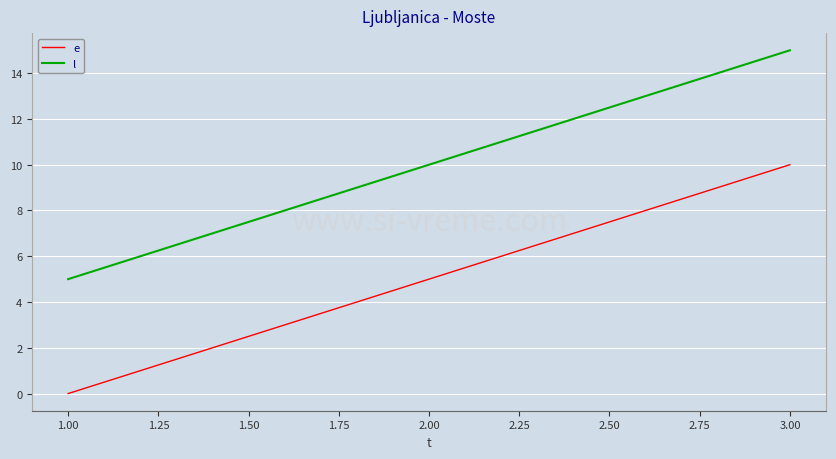

What are all the series names shown in the legend?

e, l